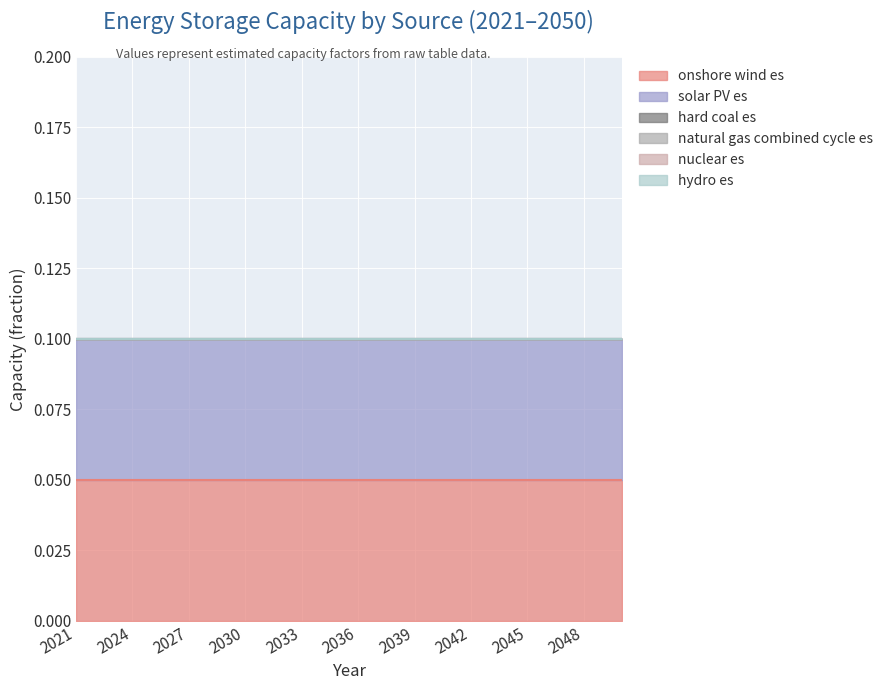

What are all the series names shown in the legend?

onshore wind es, solar PV es, hard coal es, natural gas combined cycle es, nuclear es, hydro es